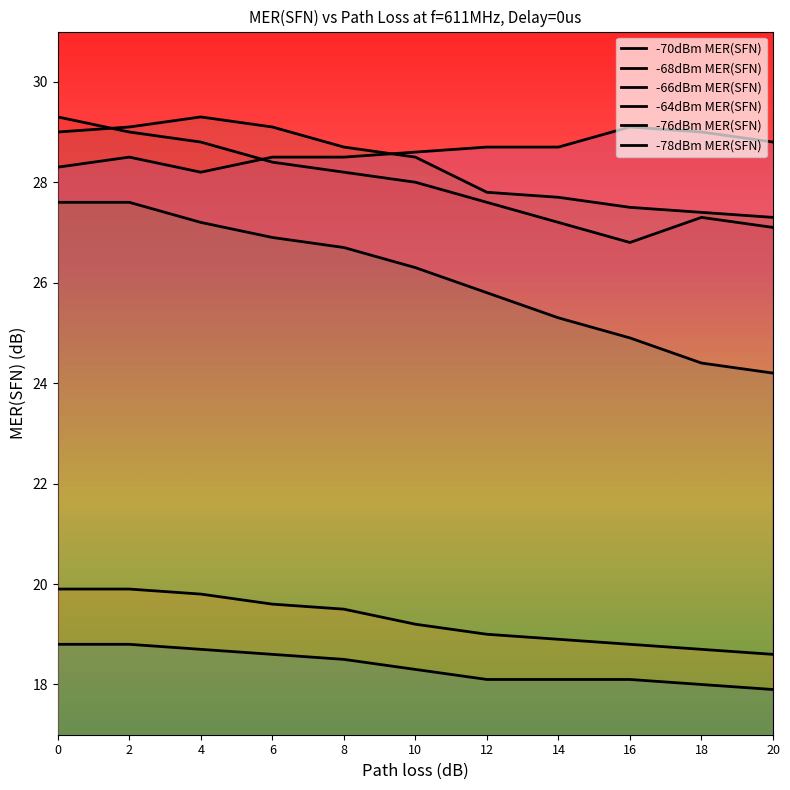

Rank the series by their maximum value, from highest to lowest.

-68dBm MER(SFN), -64dBm MER(SFN), -66dBm MER(SFN), -70dBm MER(SFN), -76dBm MER(SFN), -78dBm MER(SFN)